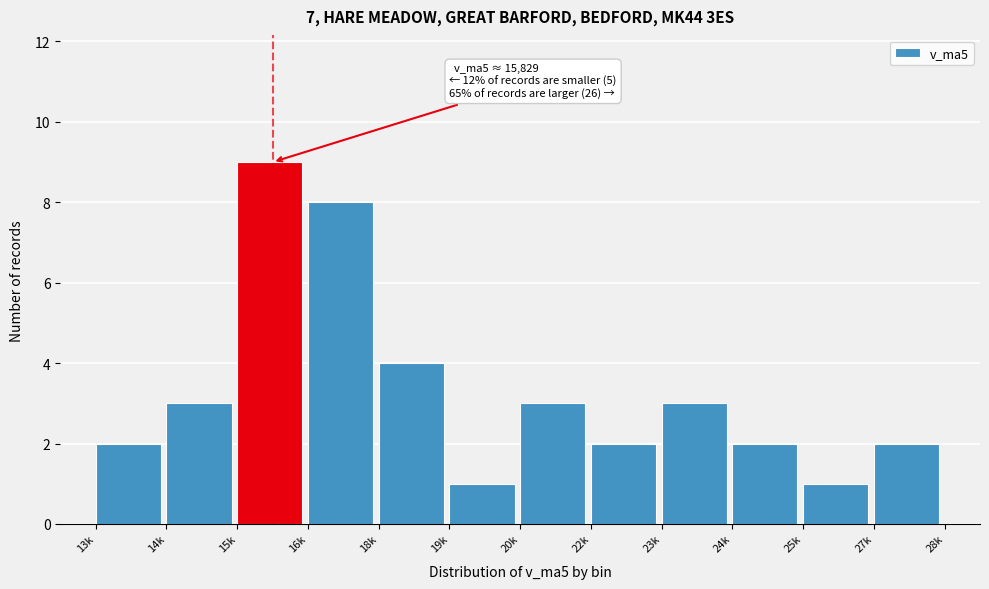

Reading left to right, transcribe all the data shown in this chart.

2	3	9	8	4	1	3	2	3	2	1	2